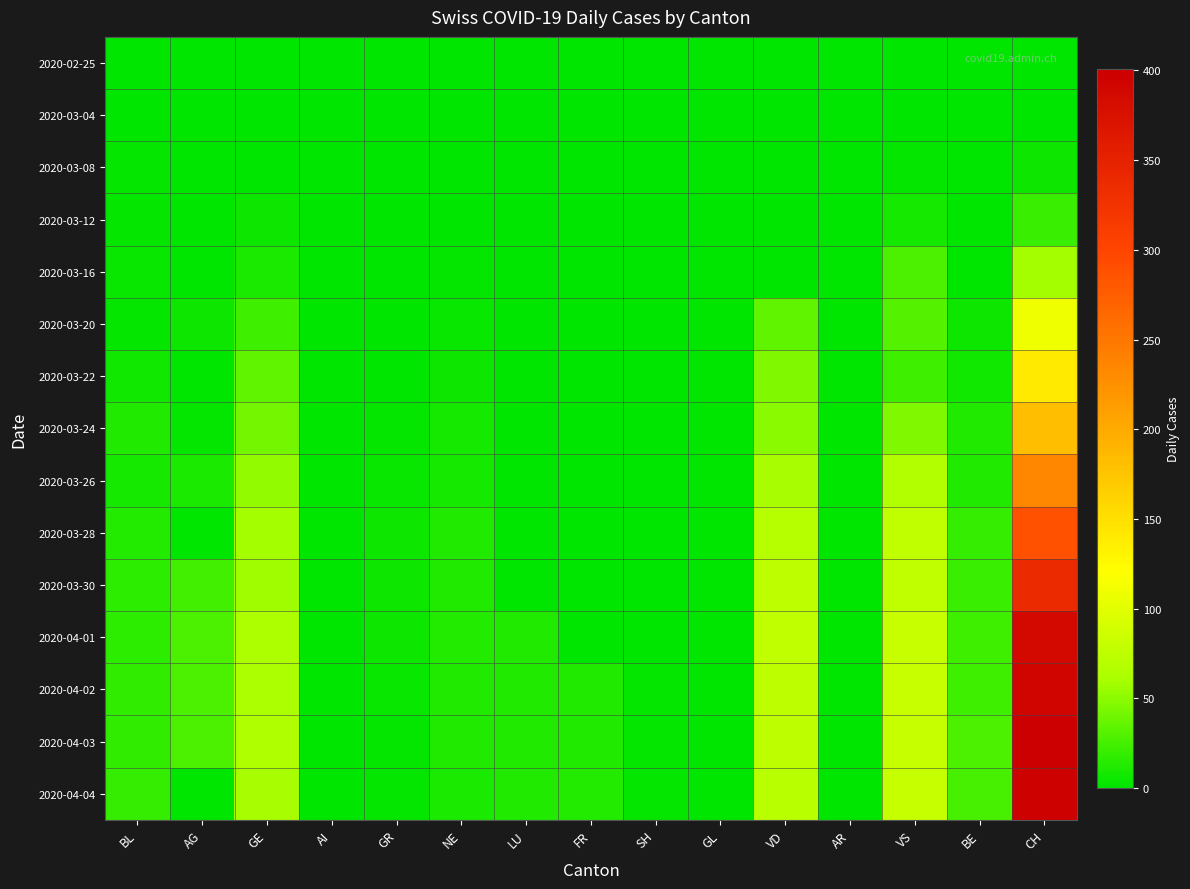

Reading left to right, transcribe all the data shown in this chart.

2020-02-25: BL=0	AG=0	GE=0	AI=0	GR=0	NE=0	LU=0	FR=0	SH=0	GL=0	VD=0	AR=0	VS=0	BE=0	CH=0
2020-03-04: BL=0	AG=0	GE=0	AI=0	GR=0	NE=0	LU=0	FR=0	SH=0	GL=0	VD=0	AR=0	VS=1	BE=0	CH=1
2020-03-08: BL=2	AG=0	GE=0	AI=0	GR=0	NE=0	LU=0	FR=0	SH=0	GL=0	VD=0	AR=0	VS=3	BE=0	CH=5
2020-03-12: BL=3	AG=0	GE=6	AI=0	GR=0	NE=1	LU=0	FR=0	SH=0	GL=0	VD=0	AR=0	VS=8	BE=1	CH=21
2020-03-16: BL=4	AG=0	GE=10	AI=0	GR=0	NE=2	LU=0	FR=0	SH=0	GL=0	VD=0	AR=0	VS=27	BE=1	CH=59
2020-03-20: BL=2	AG=6	GE=22	AI=0	GR=0	NE=4	LU=0	FR=0	SH=0	GL=0	VD=35	AR=0	VS=30	BE=5	CH=110
2020-03-22: BL=7	AG=0	GE=36	AI=0	GR=1	NE=6	LU=0	FR=0	SH=0	GL=0	VD=46	AR=0	VS=23	BE=7	CH=140
2020-03-24: BL=11	AG=2	GE=41	AI=0	GR=3	NE=8	LU=0	FR=0	SH=0	GL=0	VD=50	AR=0	VS=46	BE=11	CH=181
2020-03-26: BL=9	AG=10	GE=52	AI=0	GR=4	NE=9	LU=0	FR=0	SH=0	GL=0	VD=60	AR=0	VS=66	BE=11	CH=234
2020-03-28: BL=14	AG=0	GE=59	AI=0	GR=5	NE=11	LU=0	FR=0	SH=0	GL=0	VD=69	AR=0	VS=76	BE=19	CH=288
2020-03-30: BL=17	AG=25	GE=57	AI=0	GR=5	NE=12	LU=0	FR=0	SH=0	GL=0	VD=75	AR=0	VS=76	BE=21	CH=337
2020-04-01: BL=17	AG=27	GE=64	AI=0	GR=5	NE=14	LU=12	FR=0	SH=0	GL=0	VD=76	AR=0	VS=83	BE=23	CH=386
2020-04-02: BL=18	AG=27	GE=62	AI=0	GR=4	NE=12	LU=11	FR=11	SH=3	GL=0	VD=75	AR=0	VS=83	BE=23	CH=393
2020-04-03: BL=18	AG=27	GE=65	AI=0	GR=3	NE=11	LU=12	FR=12	SH=3	GL=0	VD=75	AR=0	VS=80	BE=27	CH=401
2020-04-04: BL=19	AG=0	GE=61	AI=0	GR=3	NE=10	LU=12	FR=13	SH=3	GL=0	VD=72	AR=0	VS=80	BE=26	CH=398